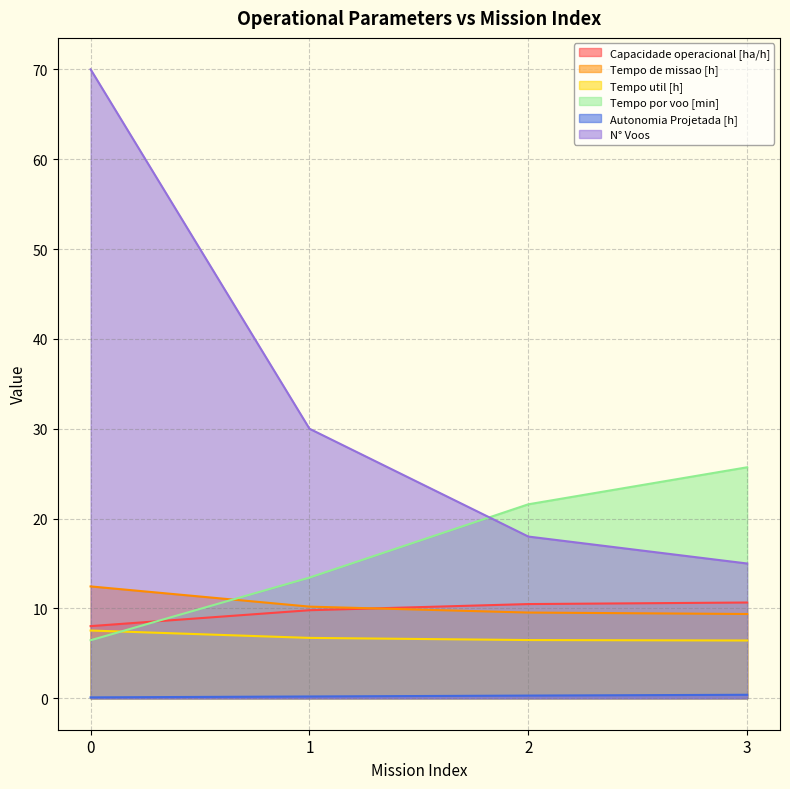

How many categories are shown in the chart?

4